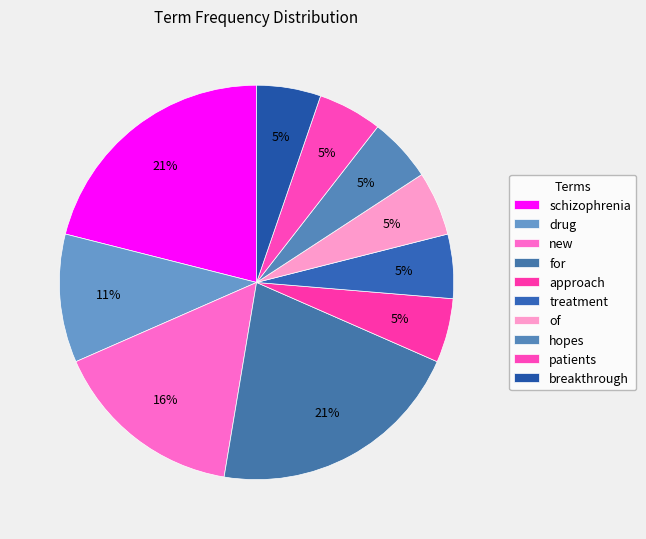

What is the ratio of the value at schizophrenia to the value at new?

1.3